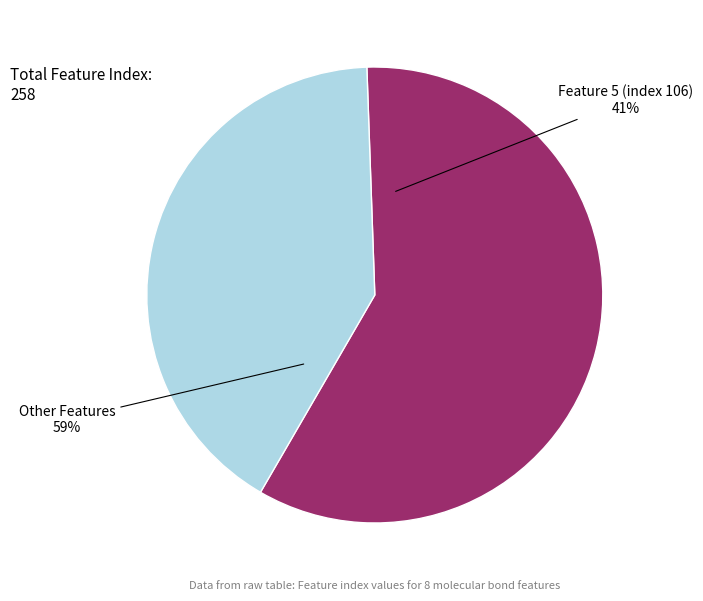

Is the sum of 2 and 5 greater than half?

No